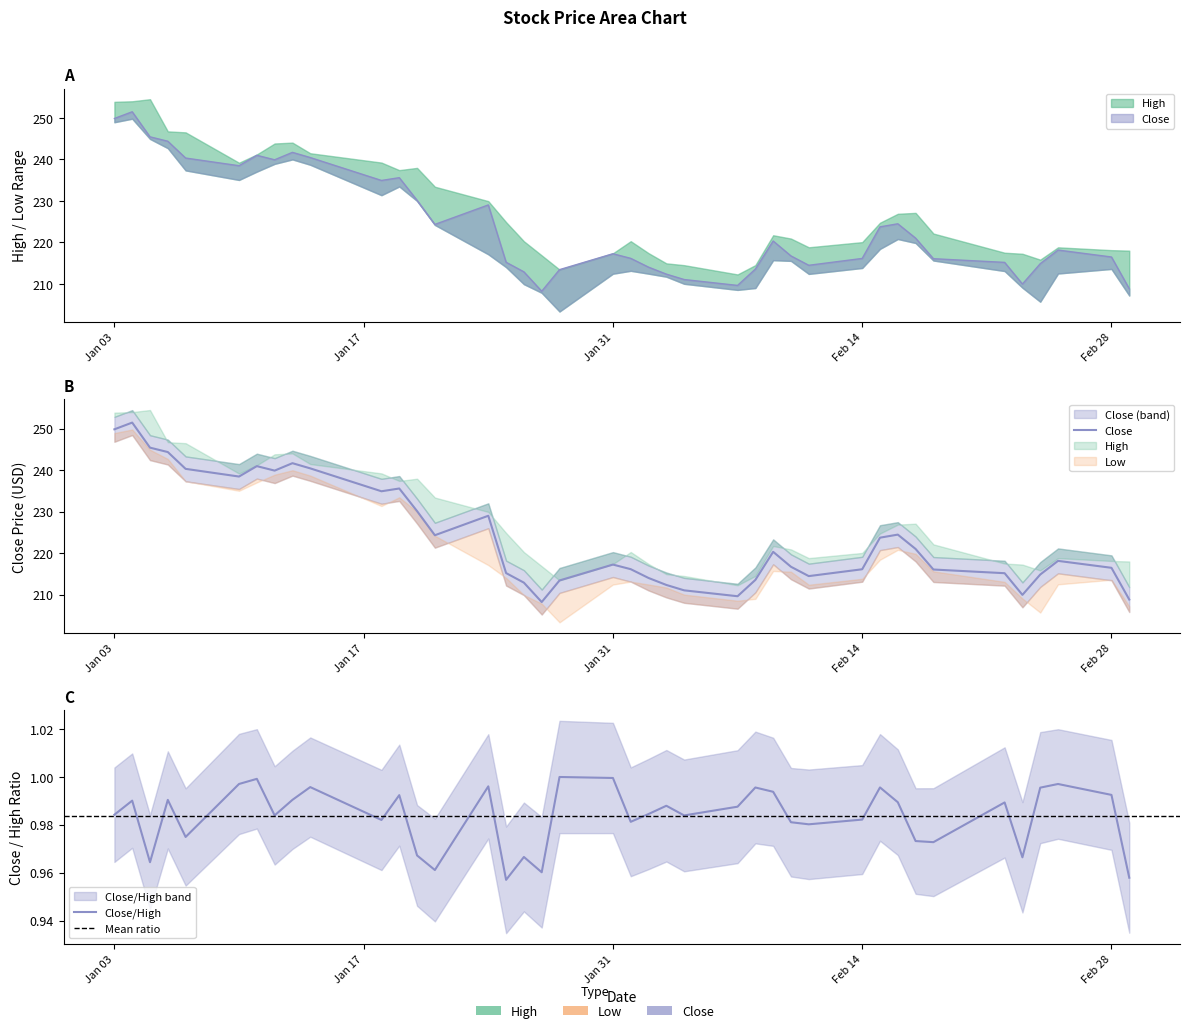

At which category is the sum across all series the highest?

2022-01-04